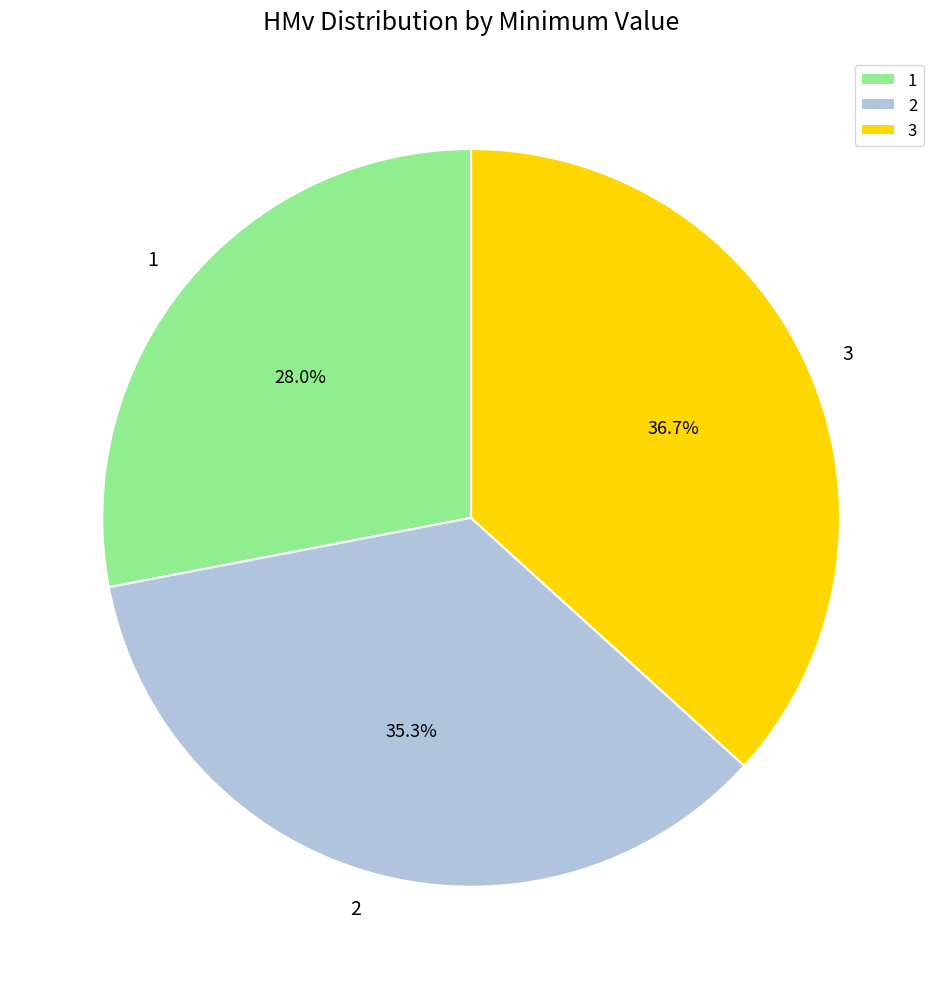

Which slice is the smallest?

1